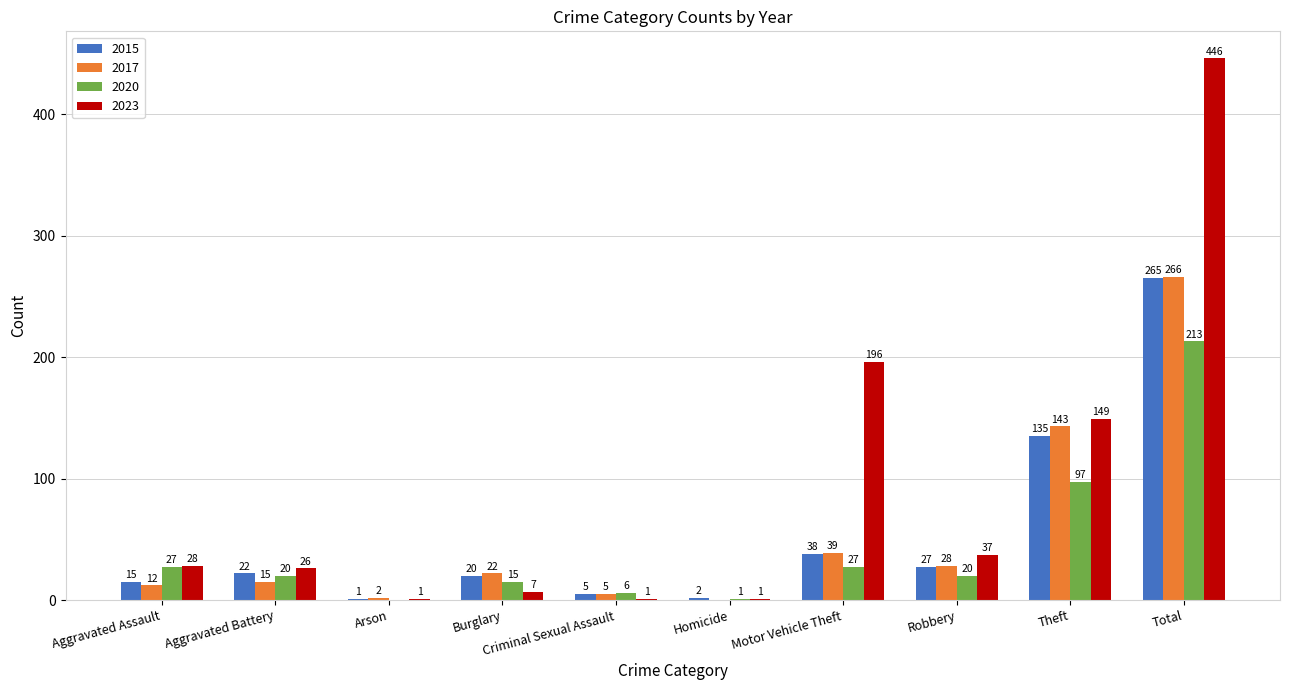

Between Aggravated Battery and Arson, which series saw the biggest shift?

2023